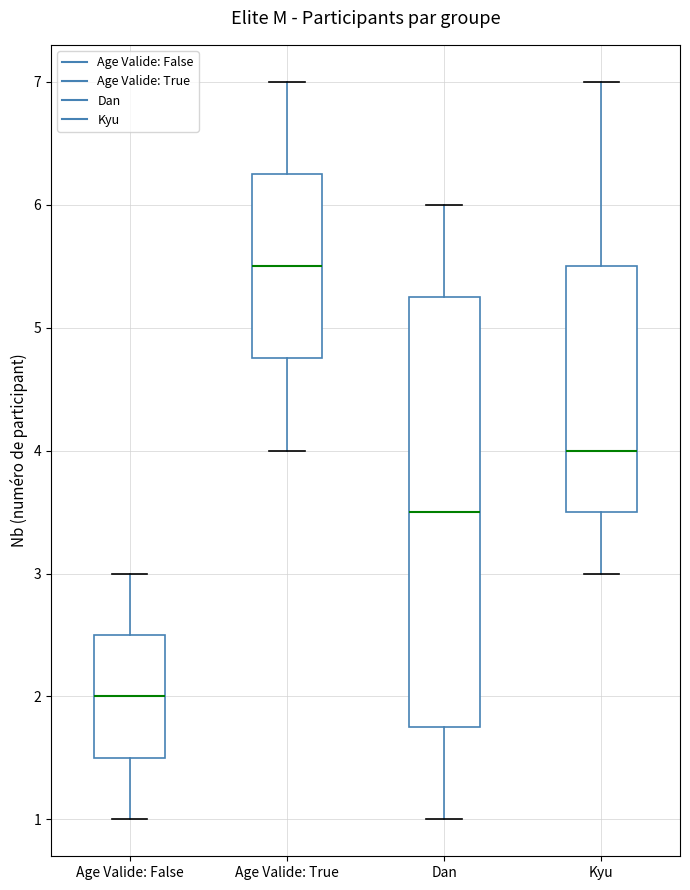

Reading left to right, transcribe this box plot: for each box, give where its median line is, the range the box spans, and where its two whiskers end, as read against the y-axis. The values are not printed on the chart, so give them approximately, as read against the axis.

Age Valide: False: median 2.0, box 1.5 to 2.5, whiskers 1.0 to 3.0
Age Valide: True: median 5.5, box 4.8 to 6.3, whiskers 4.0 to 7.0
Dan: median 3.5, box 1.8 to 5.3, whiskers 1.0 to 6.0
Kyu: median 4.0, box 3.5 to 5.5, whiskers 3.0 to 7.0